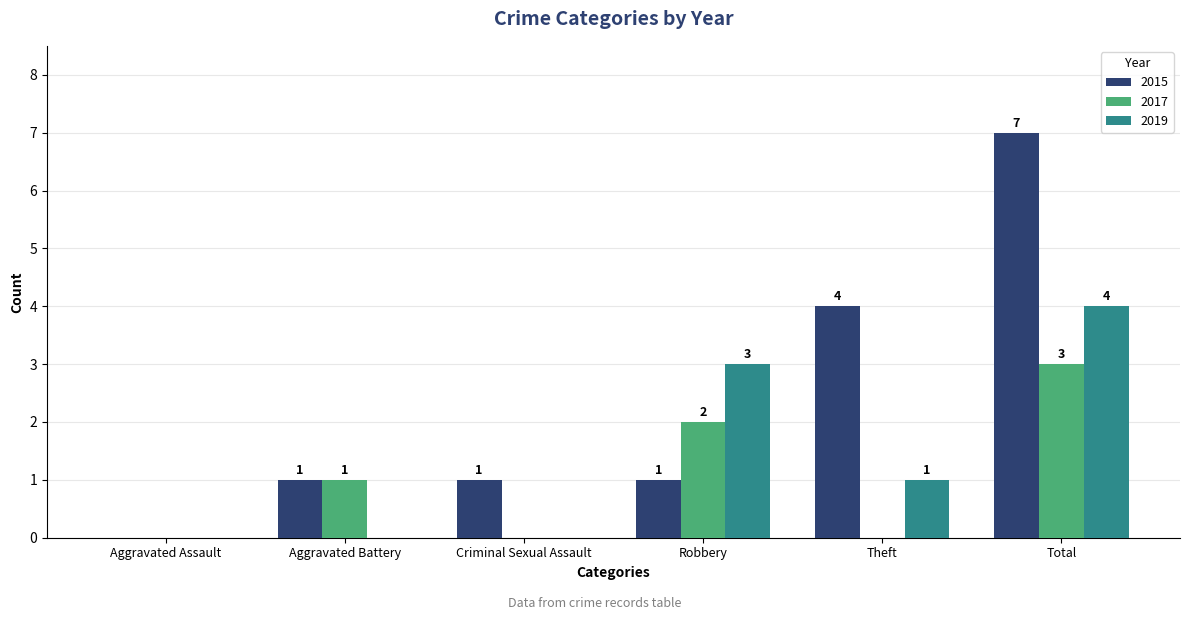

Read the 2019 value at Robbery.

3